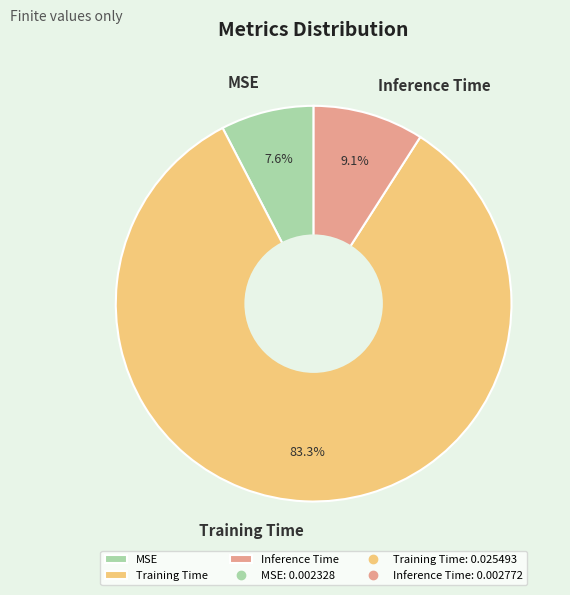

Which slice is the smallest?

MSE